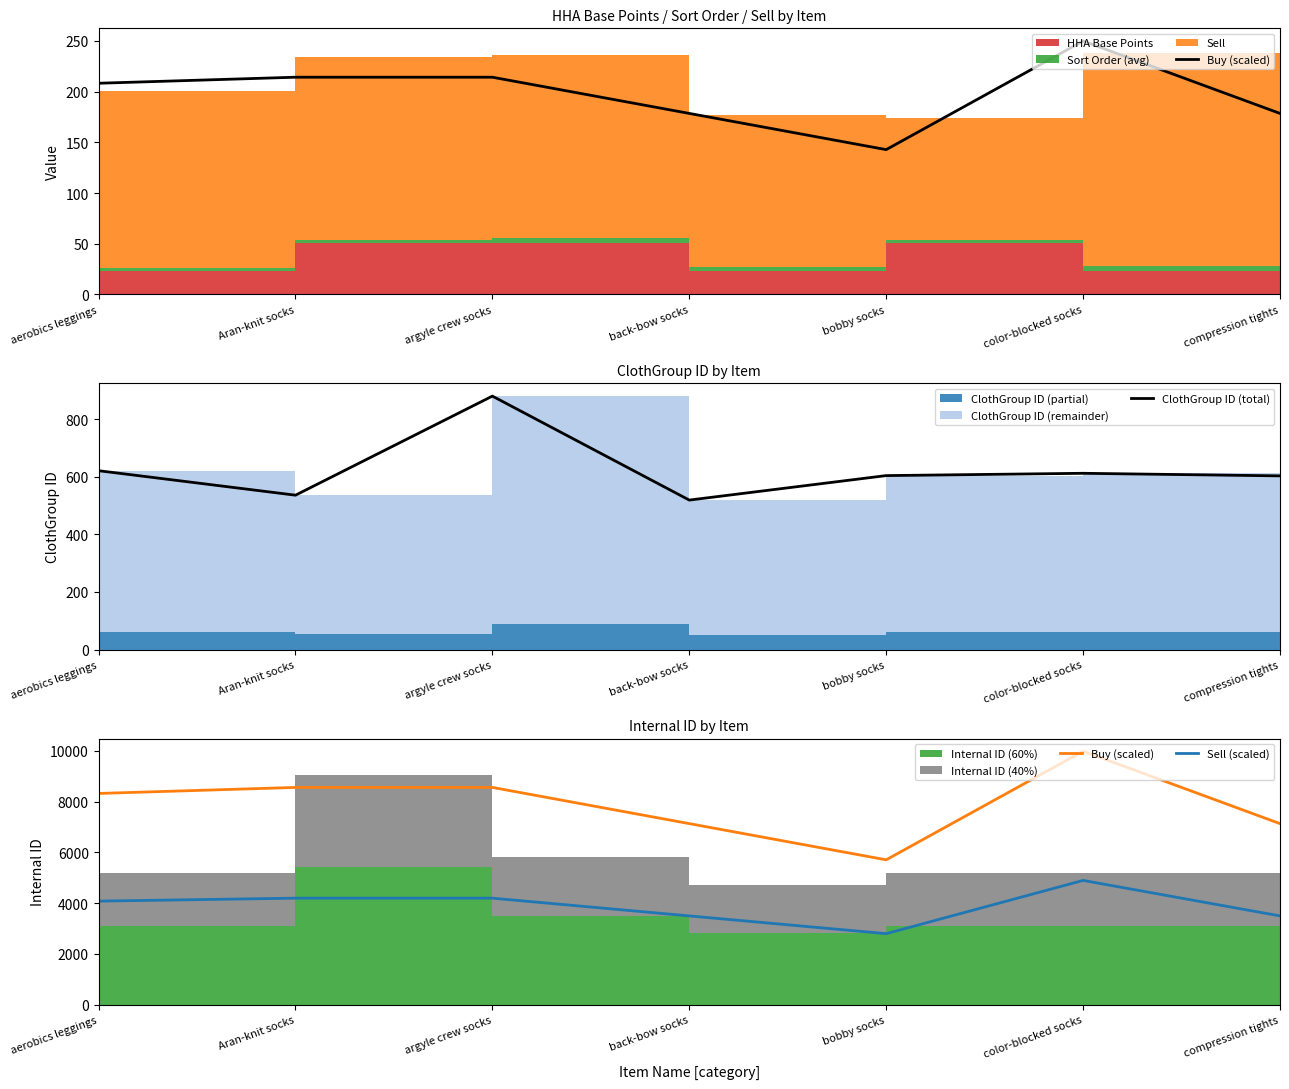

Reading left to right, transcribe all the data shown in this chart.

Buy (scaled): 8321.5	8559.3	8559.3	7132.7	5706.2	9985.8	7132.7
ClothGroup ID (total): 621.0	536.0	880.0	519.0	604.0	612.0	603.0
Sell (scaled): 4079.2	4195.7	4195.7	3496.4	2797.1	4895.0	3496.4